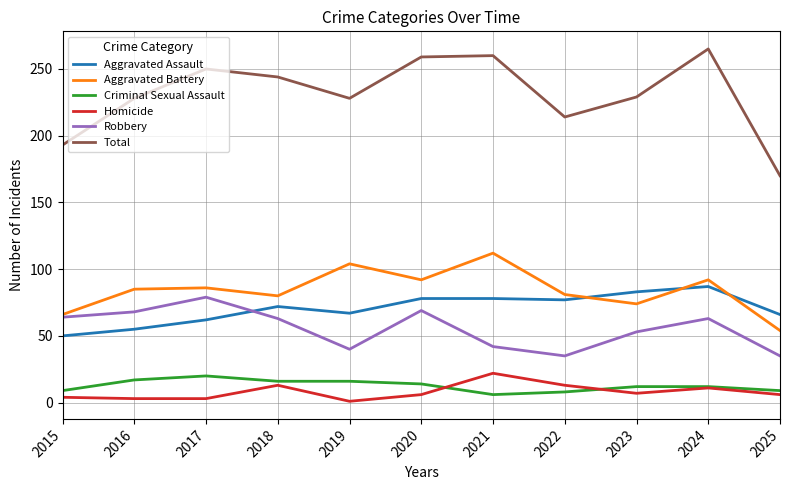

What is the total value across all series at 2023?

458